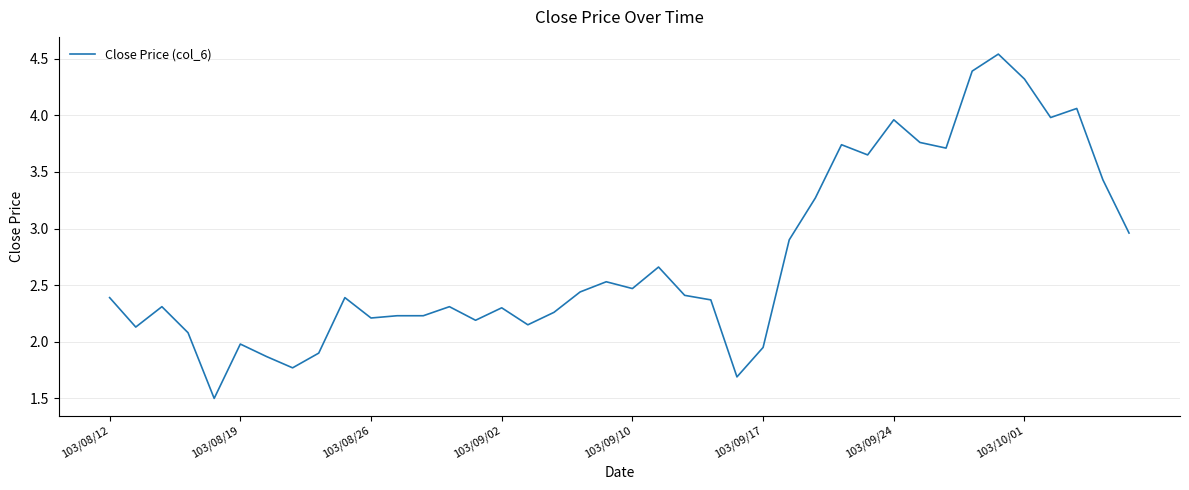

What is the smallest value displayed?

1.5